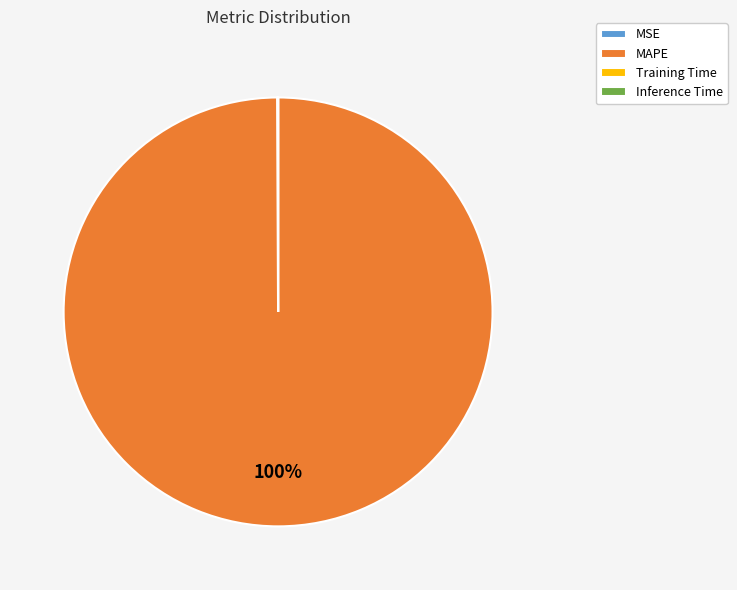

Which category accounts for the majority?

MAPE